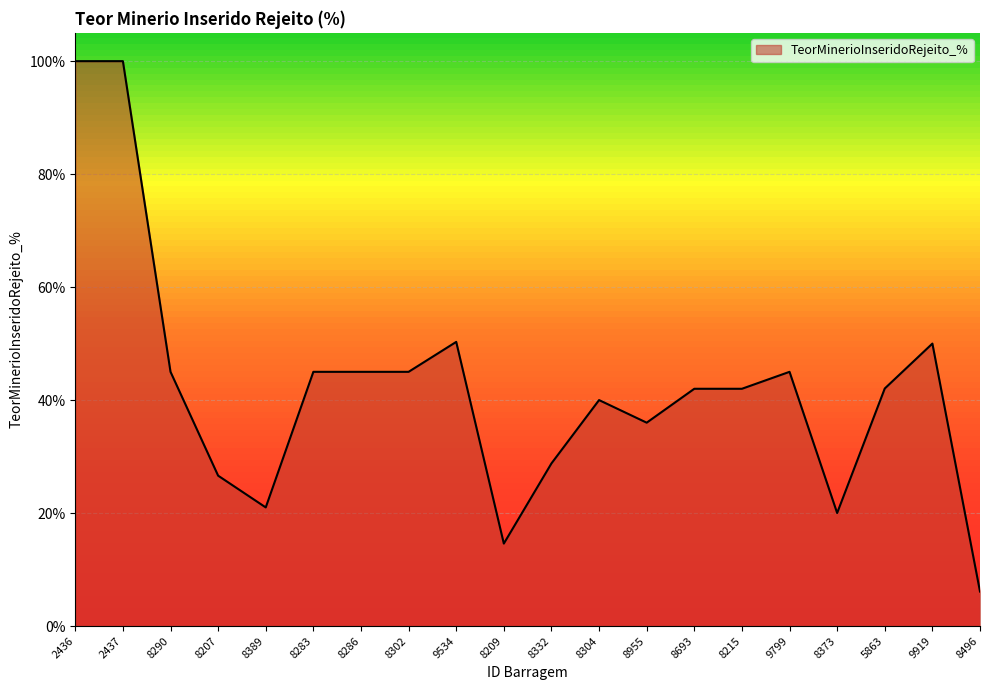

Which has a higher value, 2437 or 8496?

2437